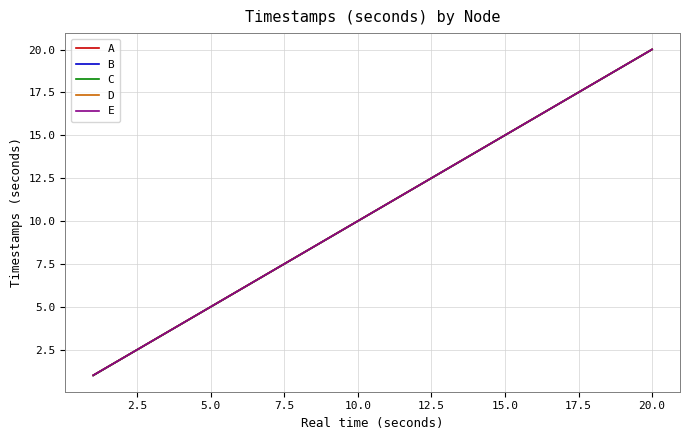

Reading right to left, list all the values displayed in this chart.

A: 20.0	19.0	18.0	17.0	16.0	15.0	14.0	13.0	12.0	11.0	10.0	9.0	8.0	7.0	6.0	5.0	4.0	3.0	2.0	1.0
B: 20.0	19.0	18.0	17.0	16.0	15.0	14.0	13.0	12.0	11.0	10.0	9.0	8.0	7.0	6.0	5.0	4.0	3.0	2.0	1.0
C: 20.0	19.0	18.0	17.0	16.0	15.0	14.0	13.0	12.0	11.0	10.0	9.0	8.0	7.0	6.0	5.0	4.0	3.0	2.0	1.0
D: 20.0	19.0	18.0	17.0	16.0	15.0	14.0	13.0	12.0	11.0	10.0	9.0	8.0	7.0	6.0	5.0	4.0	3.0	2.0	1.0
E: 20.0	19.0	18.0	17.0	16.0	15.0	14.0	13.0	12.0	11.0	10.0	9.0	8.0	7.0	6.0	5.0	4.0	3.0	2.0	1.0